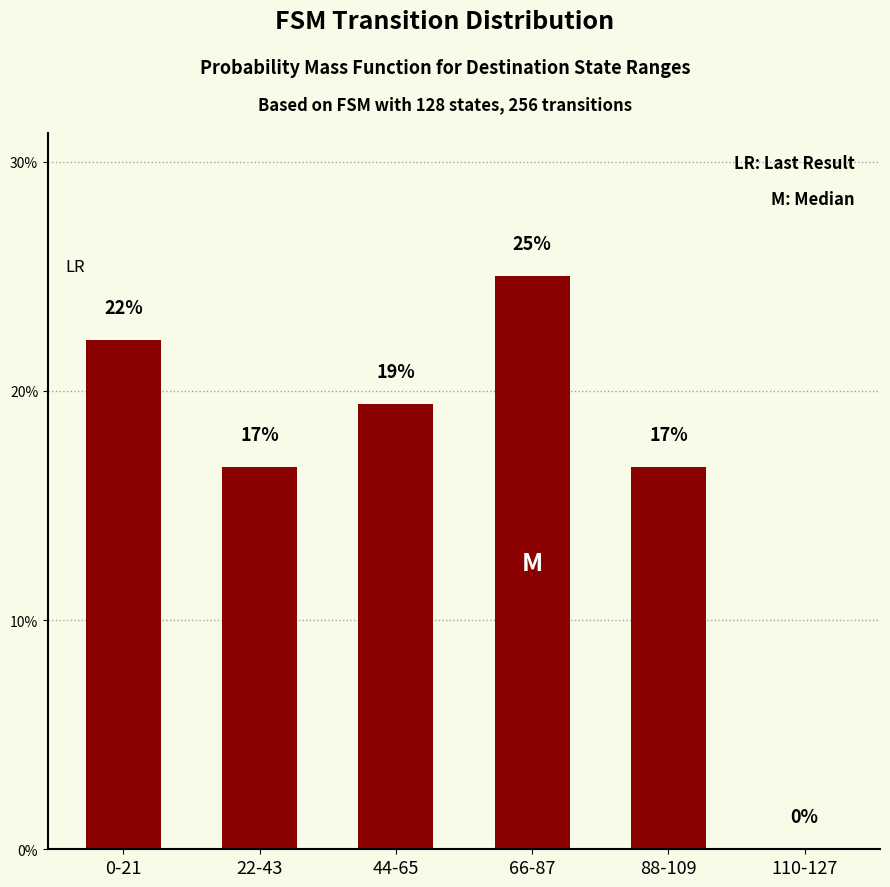

The chart shows a value of 0.2 at 22-43. True or false?

True